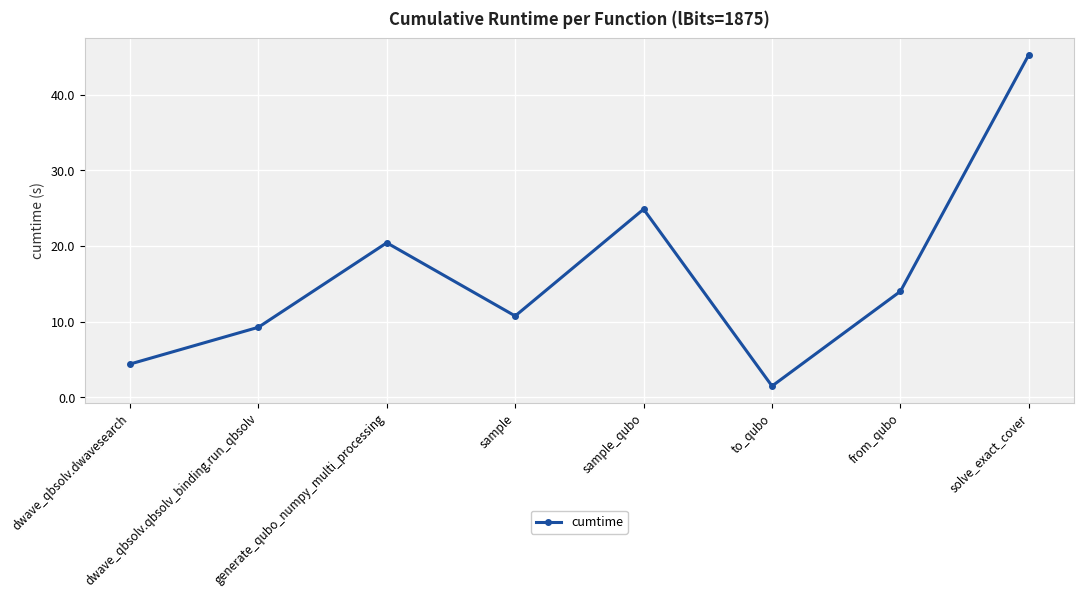

What is the value of the 1st point from the left?

4.4